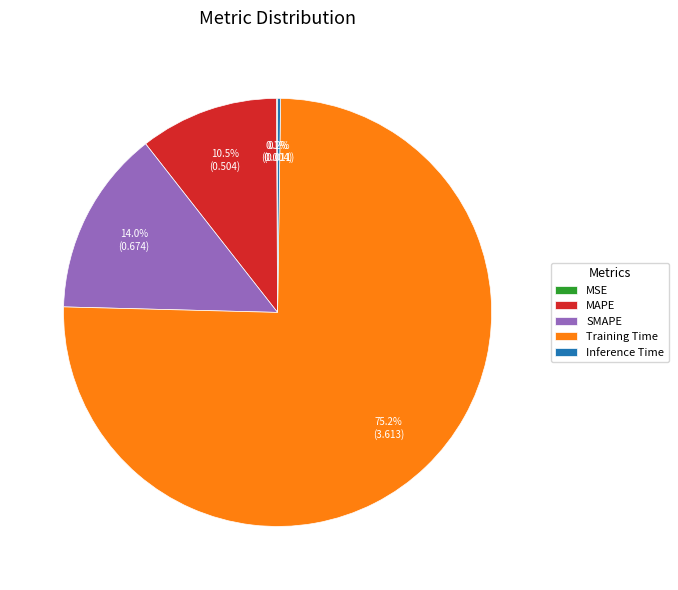

Which slice is the largest?

Training Time